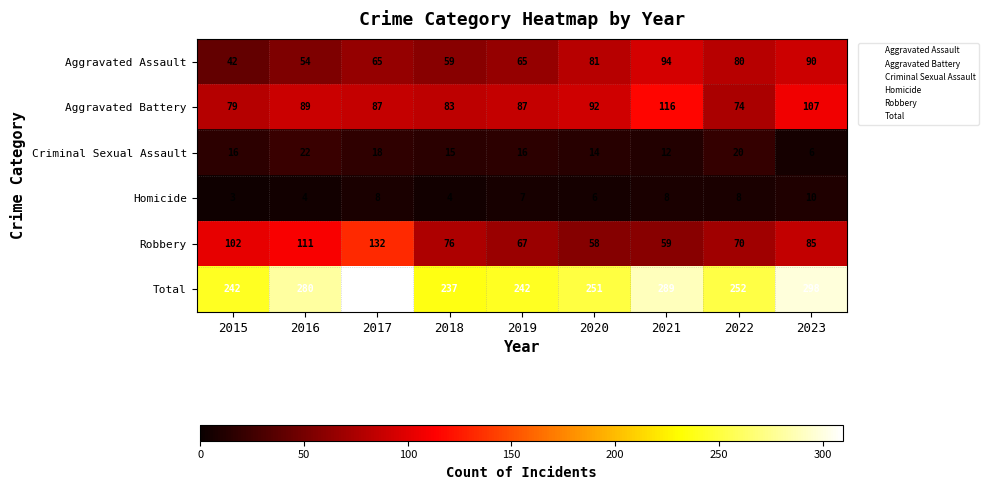

The Aggravated Assault series shows 90 at 2023. True or false?

True